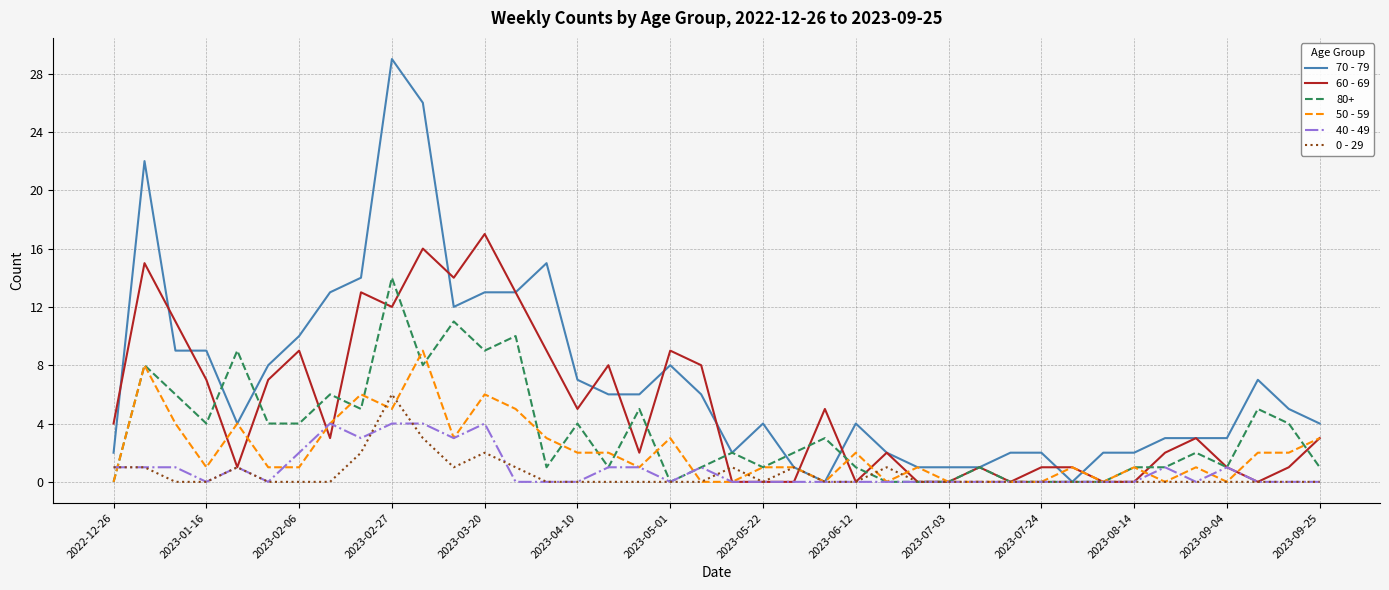

Which series has the largest total across all categories?

70 - 79